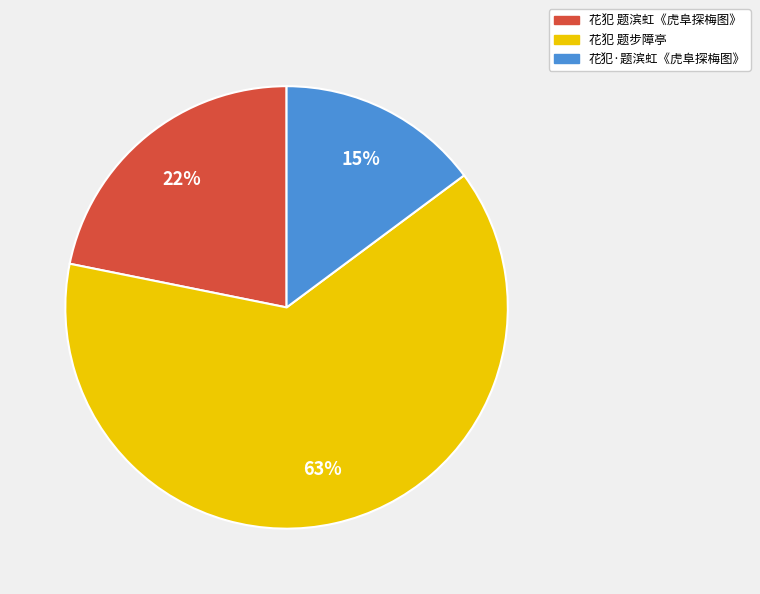

Is the sum of 花犯·题滨虹《虎阜探梅图》 and 花犯 题步障亭 greater than half?

Yes